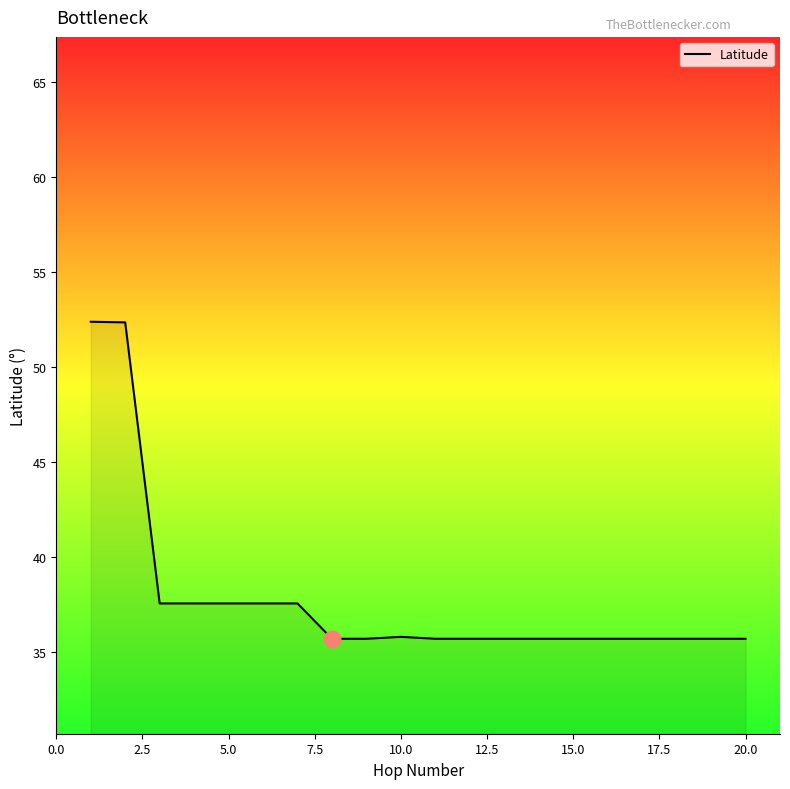

What is the maximum value shown in the chart?

52.4